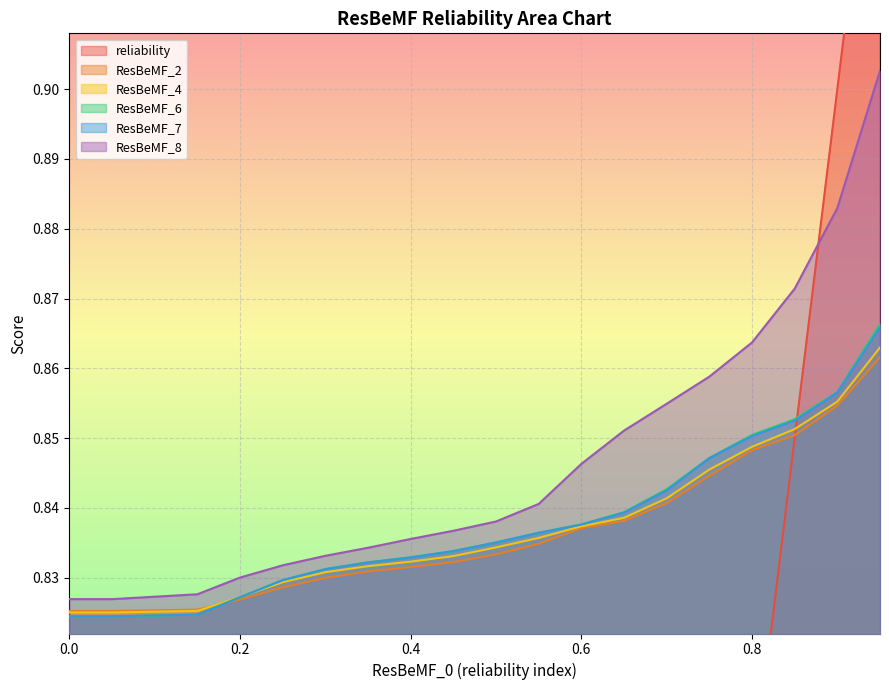

Count the number of categories in the chart.

19